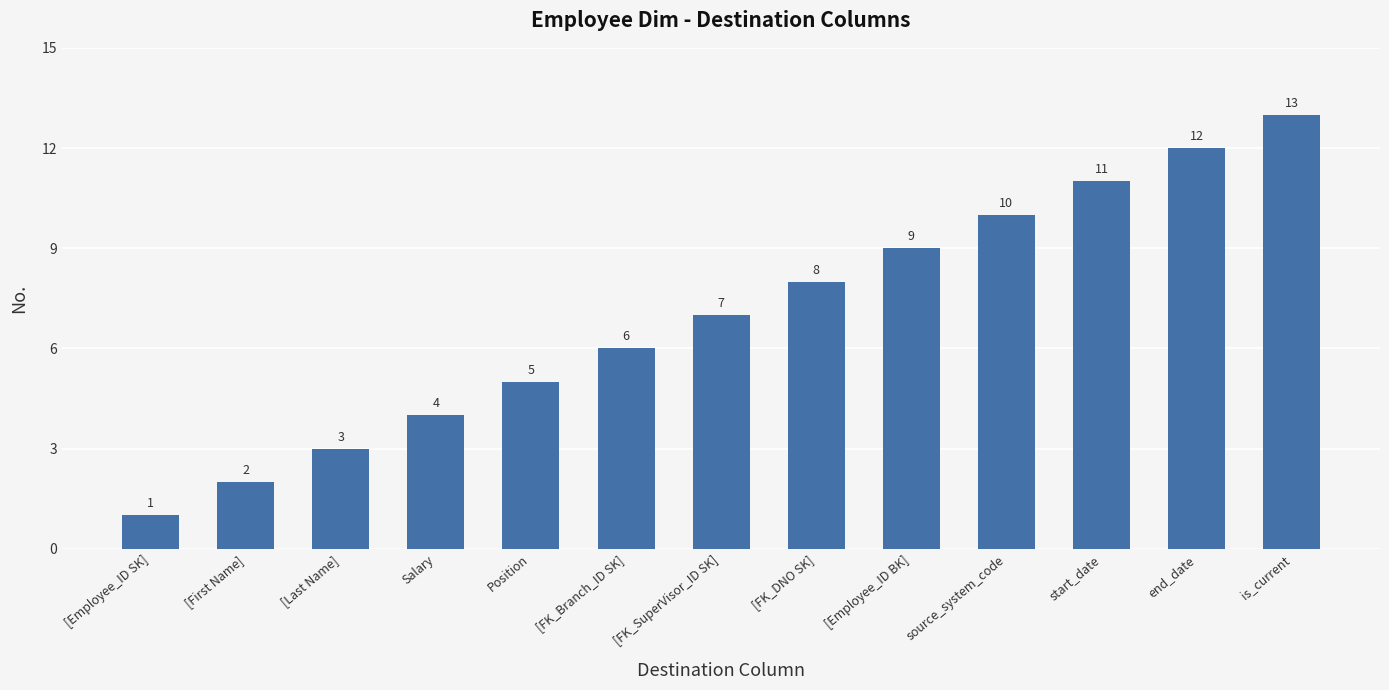

Count the number of data series in this chart.

1